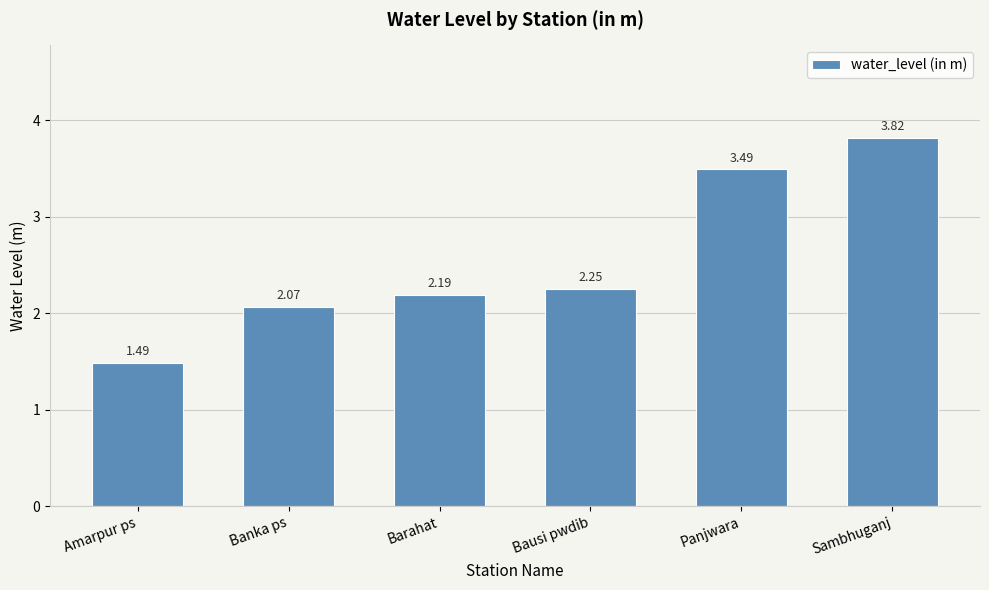

What is the label of the 6th bar from the left?

Sambhuganj